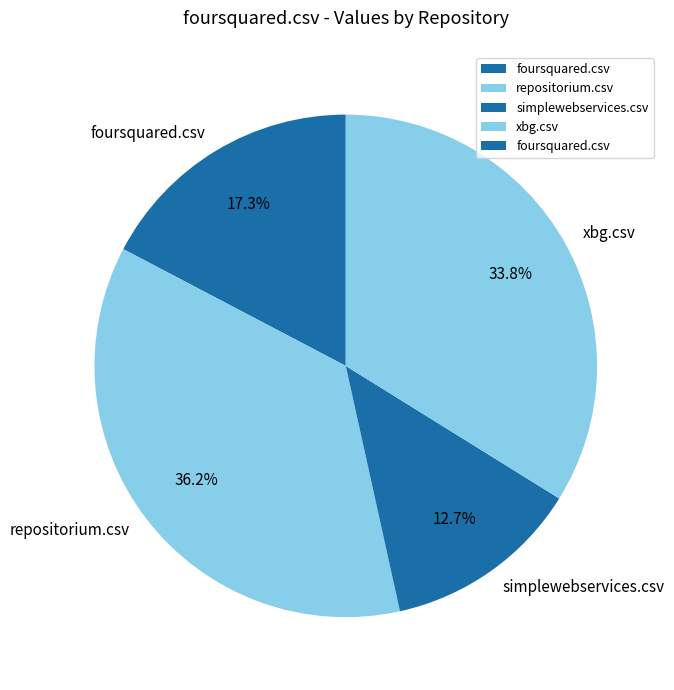

To the nearest percent, what portion does simplewebservices.csv represent?

13%